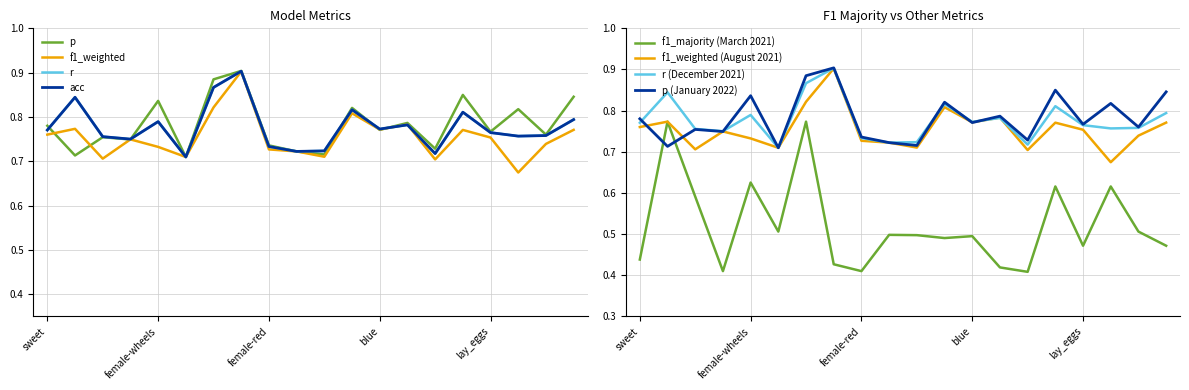

Reading right to left, what are all the values shown in this chart?

p: 0.8	0.8	0.8	0.8	0.8	0.7	0.8	0.8	0.8	0.7	0.7	0.7	0.9	0.9	0.7	0.8	0.7	0.8	0.7	0.8
r: 0.8	0.8	0.8	0.8	0.8	0.7	0.8	0.8	0.8	0.7	0.7	0.7	0.9	0.9	0.7	0.8	0.8	0.8	0.8	0.8
f1_weighted: 0.8	0.7	0.7	0.8	0.8	0.7	0.8	0.8	0.8	0.7	0.7	0.7	0.9	0.8	0.7	0.7	0.7	0.7	0.8	0.8
acc: 0.8	0.8	0.8	0.8	0.8	0.7	0.8	0.8	0.8	0.7	0.7	0.7	0.9	0.9	0.7	0.8	0.8	0.8	0.8	0.8
f1_majority: 0.5	0.5	0.6	0.5	0.6	0.4	0.4	0.5	0.5	0.5	0.5	0.4	0.4	0.8	0.5	0.6	0.4	0.6	0.8	0.4